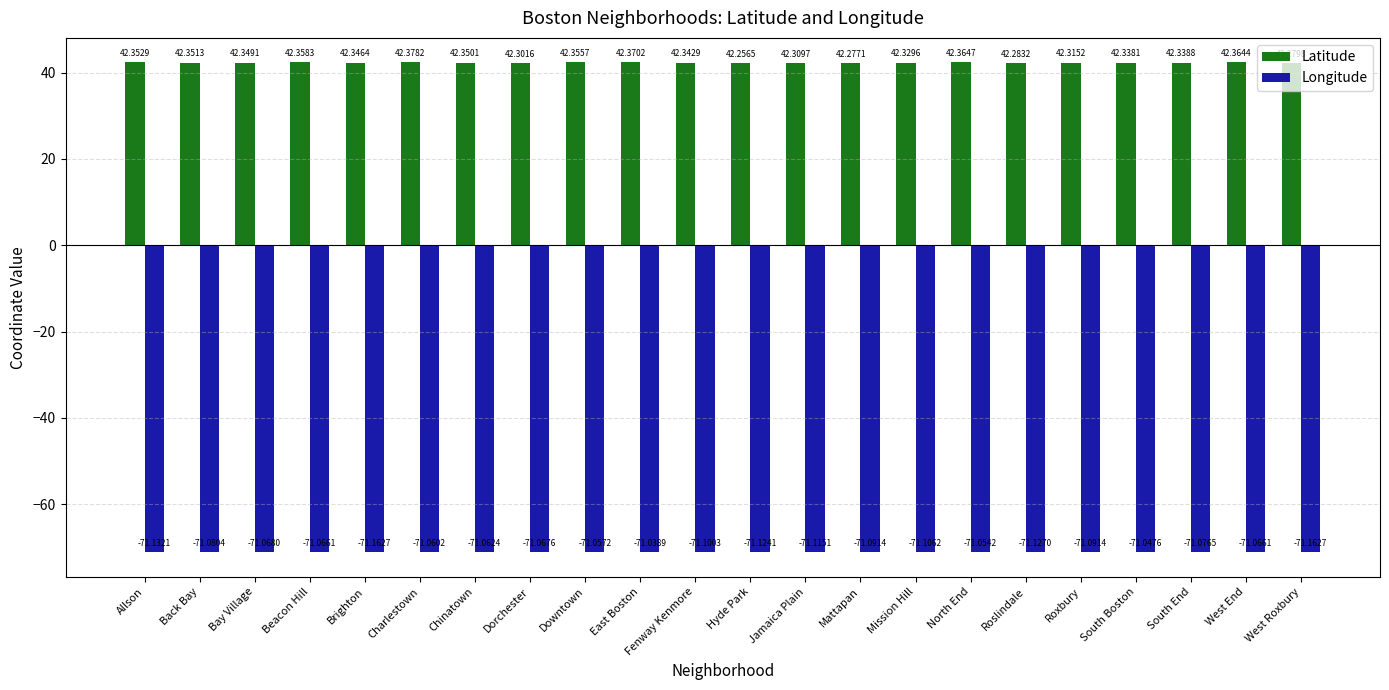

At which label does Latitude reach its peak?

Charlestown